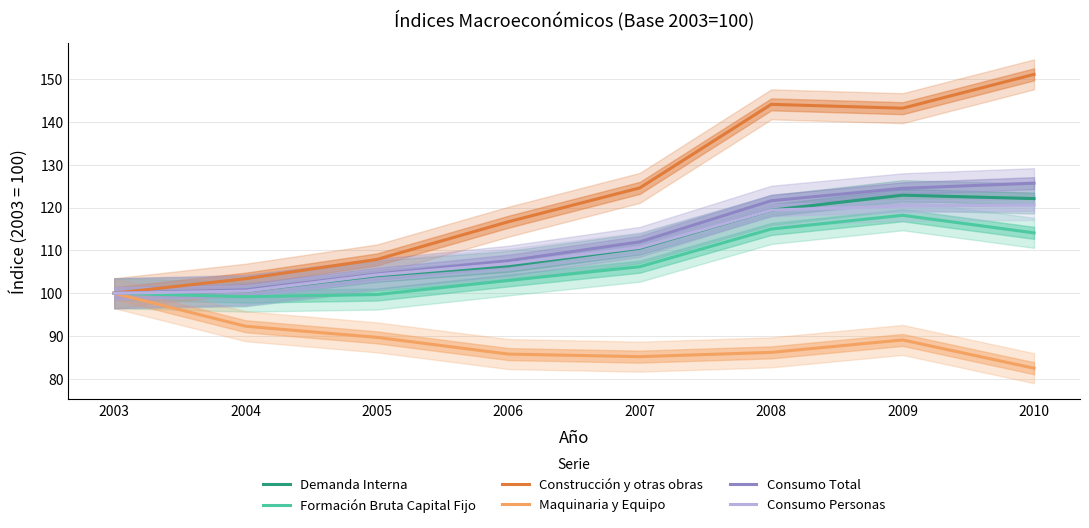

Reading left to right, list all the values displayed in this chart.

Demanda Interna: 100.0	100.5	104.1	106.4	110.5	119.4	122.9	122.1
Formación Bruta Capital Fijo: 100.0	99.2	99.7	103.0	106.2	115.0	118.2	114.1
Construcción y otras obras: 100.0	103.4	107.9	116.7	124.6	144.1	143.2	151.1
Maquinaria y Equipo: 100.0	92.3	89.7	85.8	85.2	86.2	89.1	82.5
Consumo Total: 100.0	100.8	104.5	107.6	112.0	121.6	124.5	125.7
Consumo Personas: 100.0	100.5	104.3	106.9	110.7	119.4	120.4	120.6